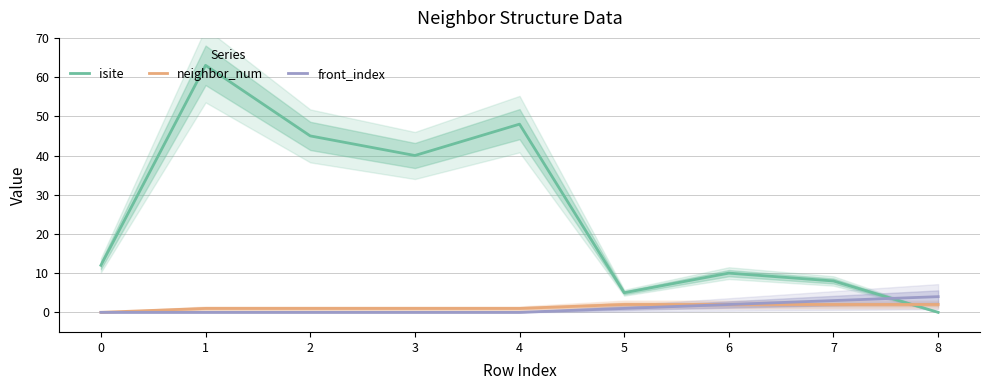

What are all the series names shown in the legend?

isite, neighbor_num, front_index